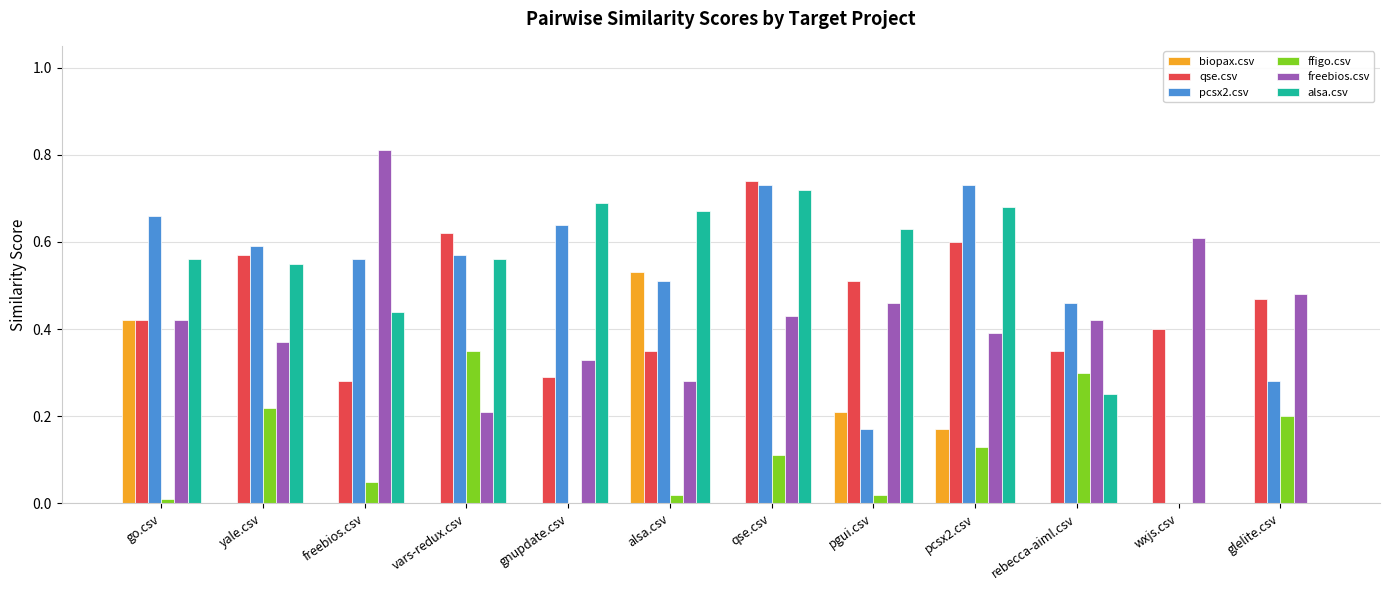

Does the chart contain stacked bars?

No